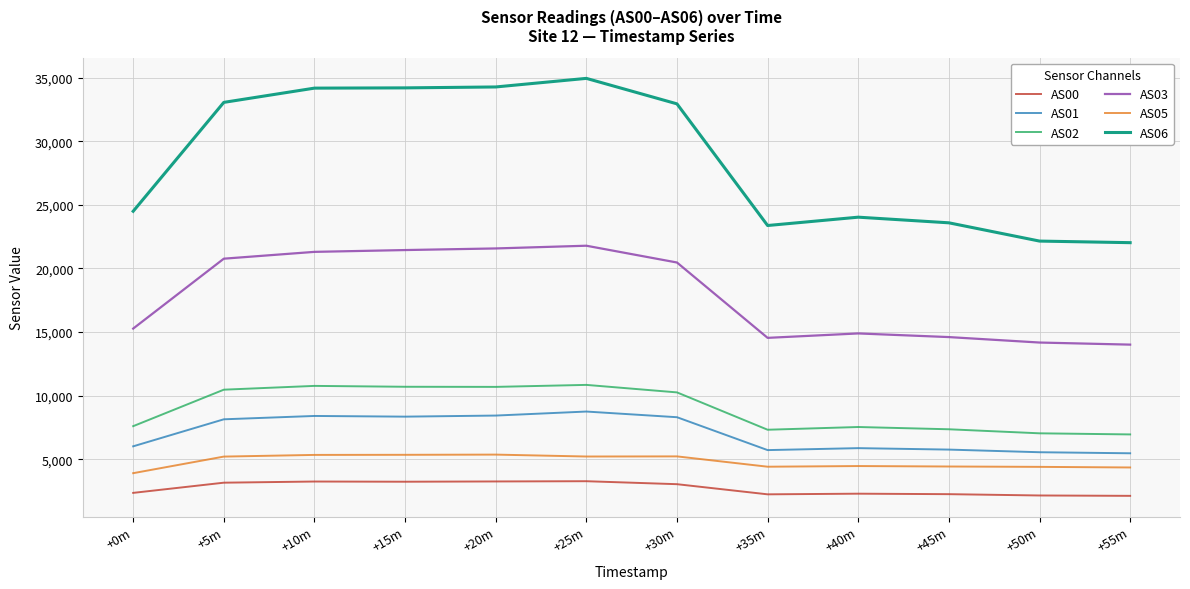

What is the average value of the AS05 series?

4807